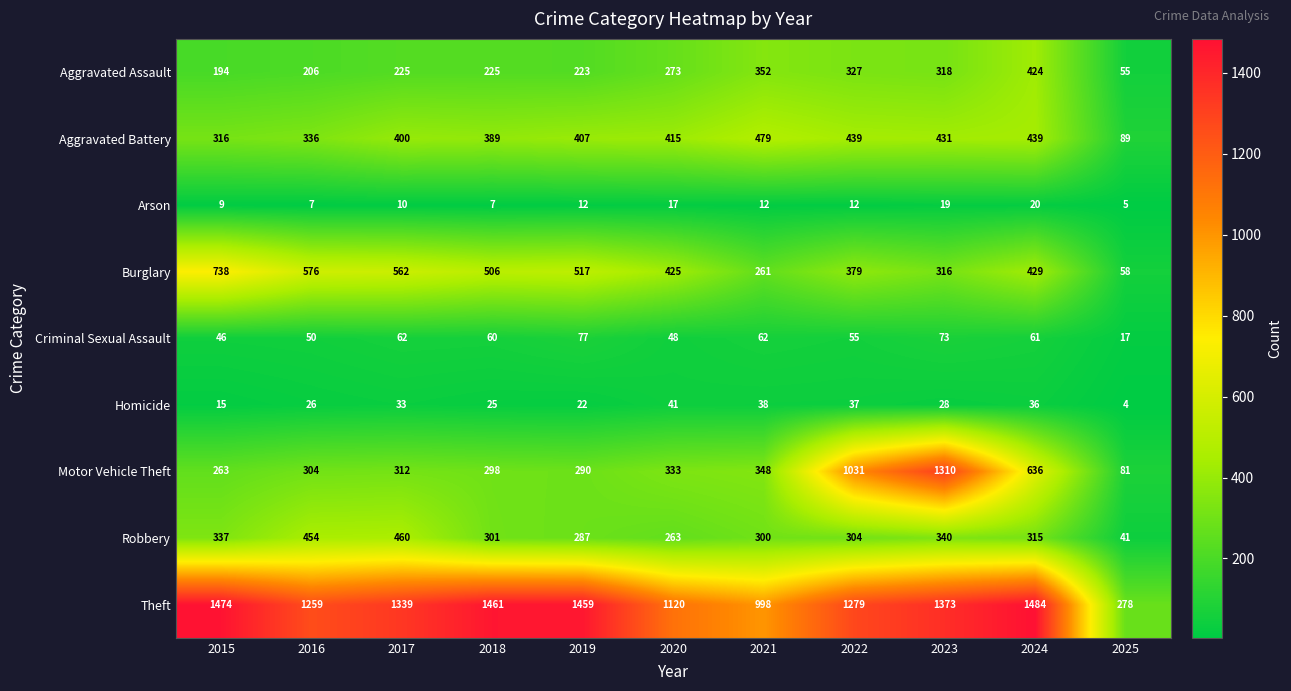

Which series has the widest spread of values?

Motor Vehicle Theft